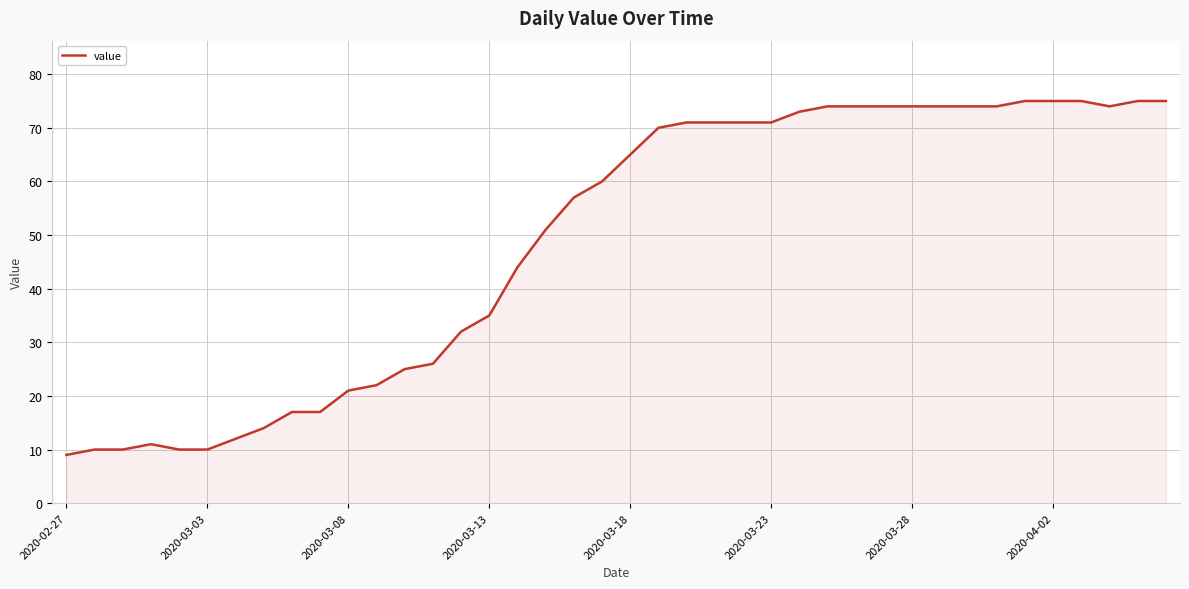

Reading left to right, what are all the values shown in this chart?

9	10	10	11	10	10	12	14	17	17	21	22	25	26	32	35	44	51	57	60	65	70	71	71	71	71	73	74	74	74	74	74	74	74	75	75	75	74	75	75